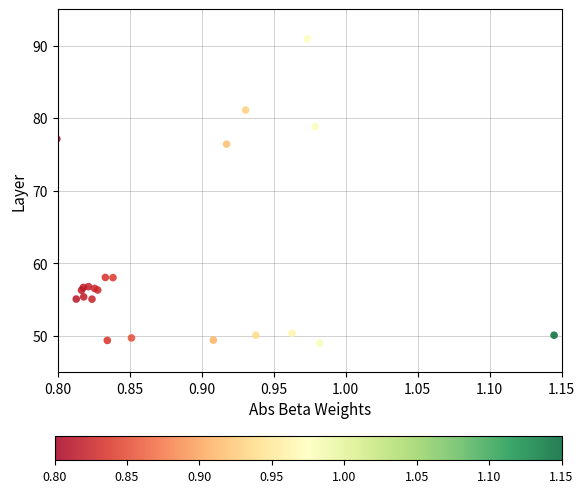

What Y value in the scatter plot is closest to 69?

76.4